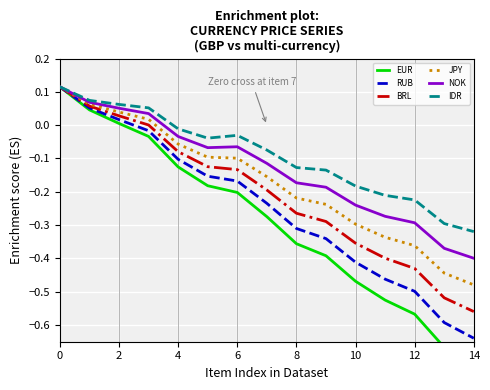

Which series has the largest total across all categories?

IDR